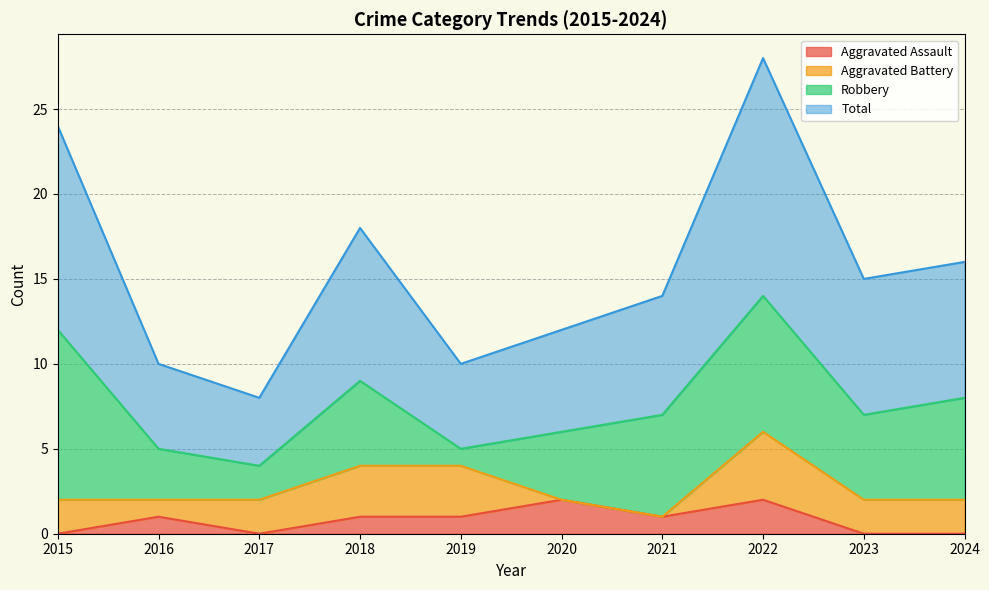

What is the average value of the Total series?

16